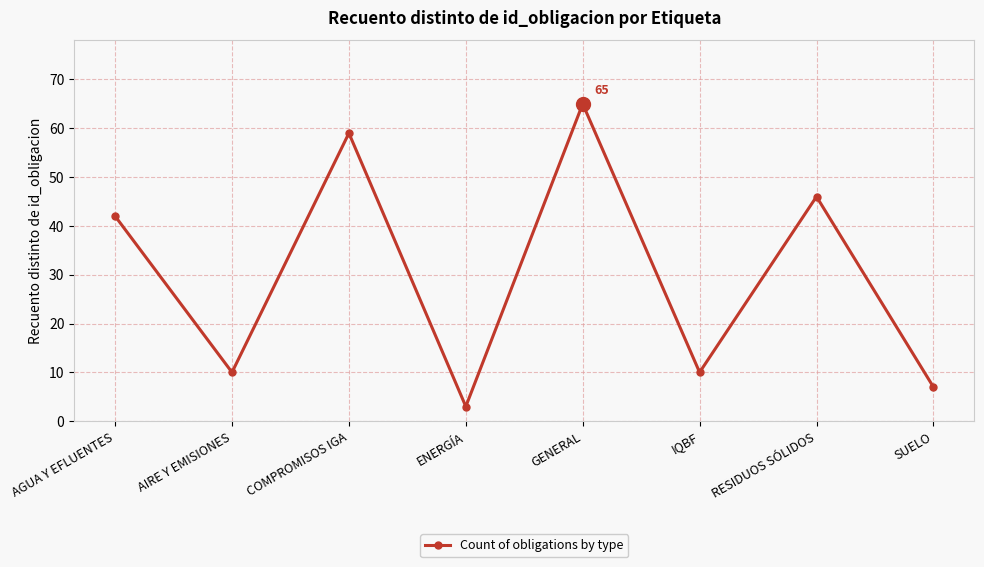

What is the average value?

30